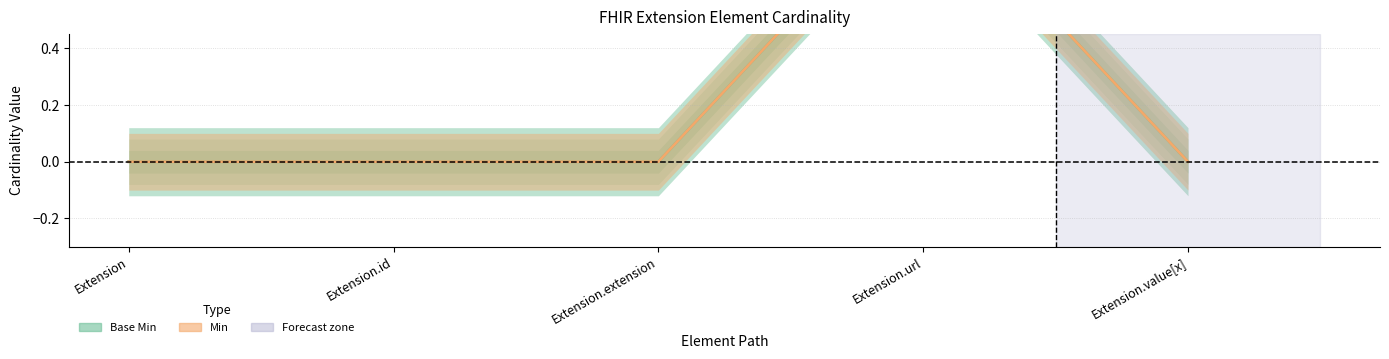

What are all the series names shown in the legend?

Base Min, Min